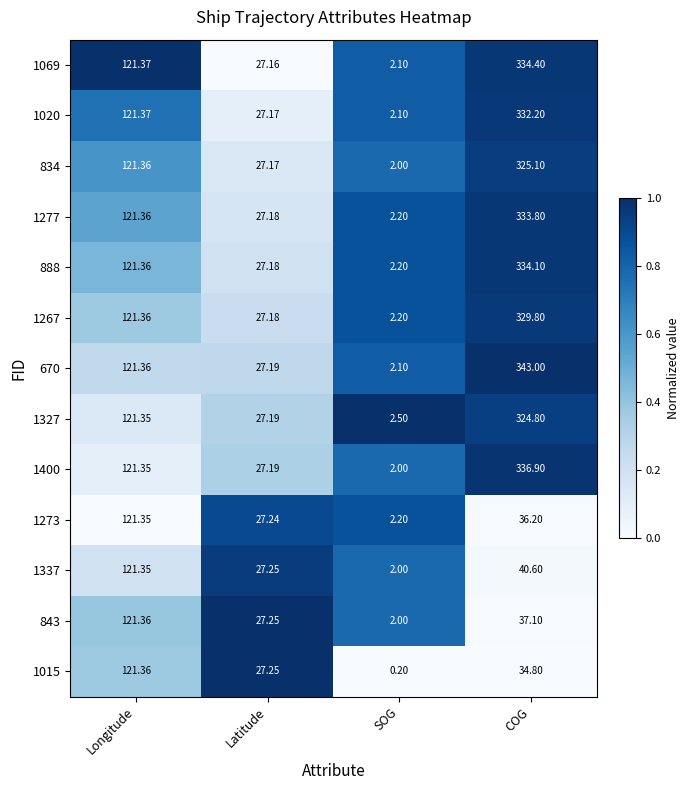

At which category is the sum across all series the highest?

COG